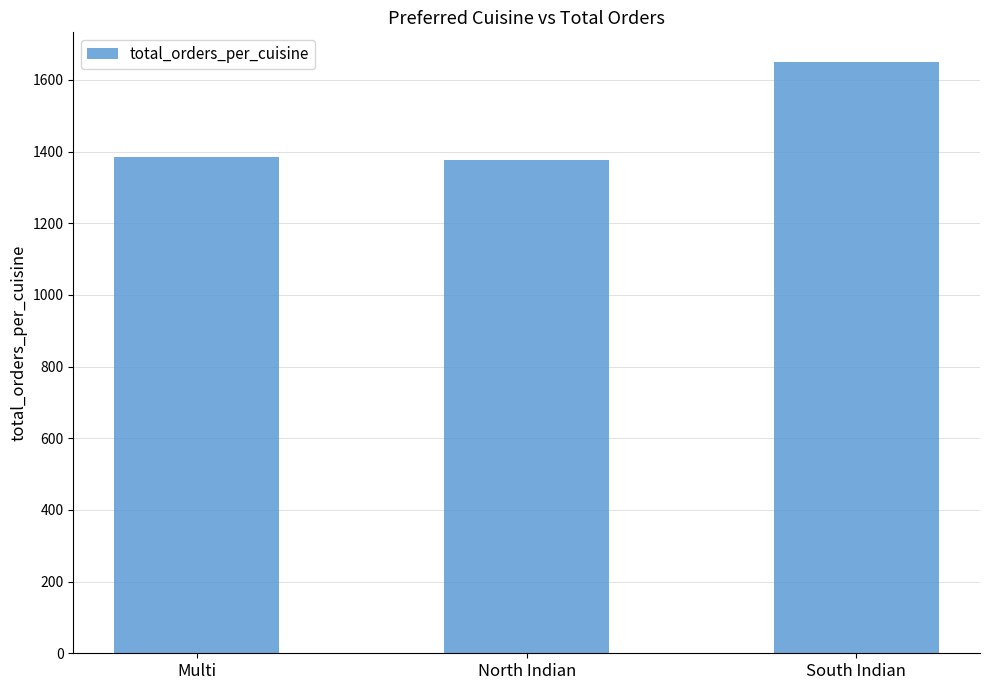

Read the value at Multi.

1385